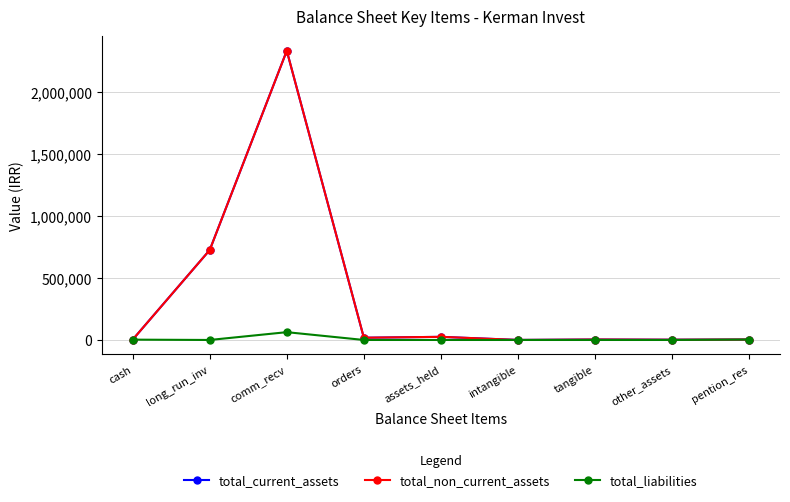

How many data points in total_non_current_assets are above 3629?

4